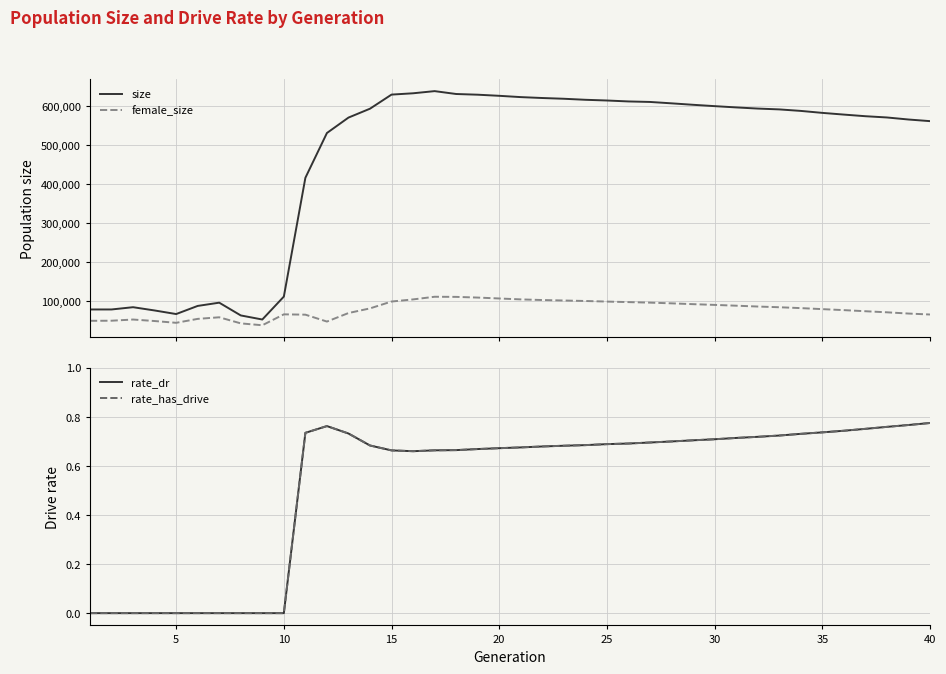

True or false: size and female_size cross at least once.

False